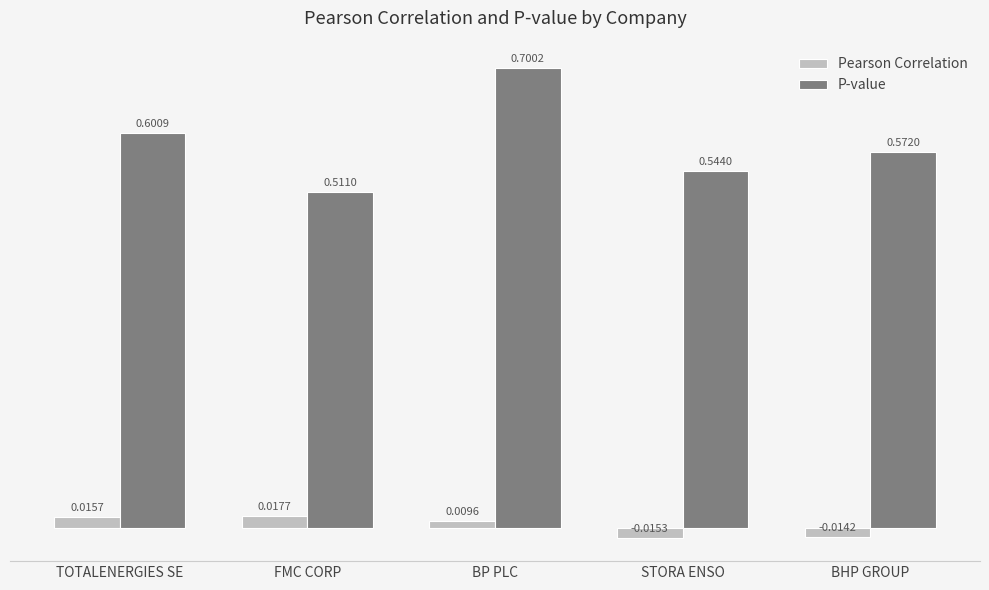

Rank the categories by P-value value from highest to lowest.

BP PLC, TOTALENERGIES SE, BHP GROUP, STORA ENSO, FMC CORP